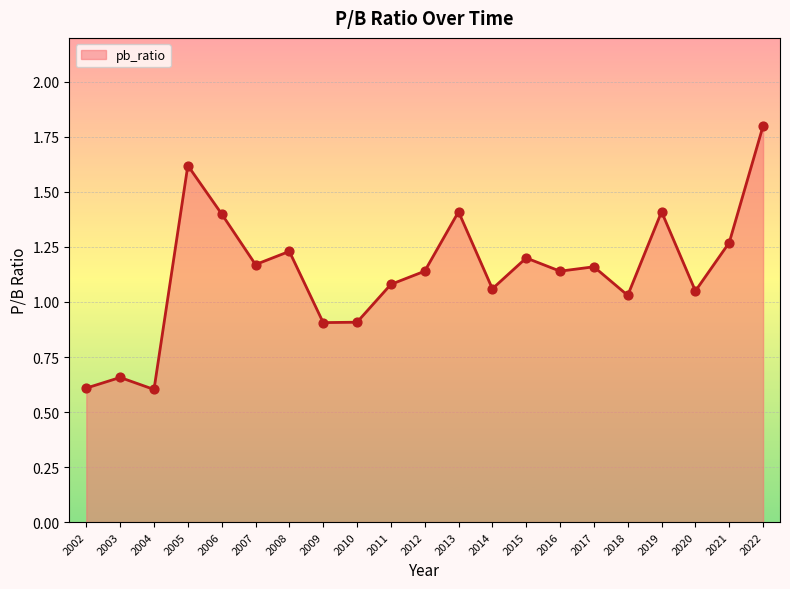

Approximately how many times larger is the value at 2020 compared to 2008?

0.9